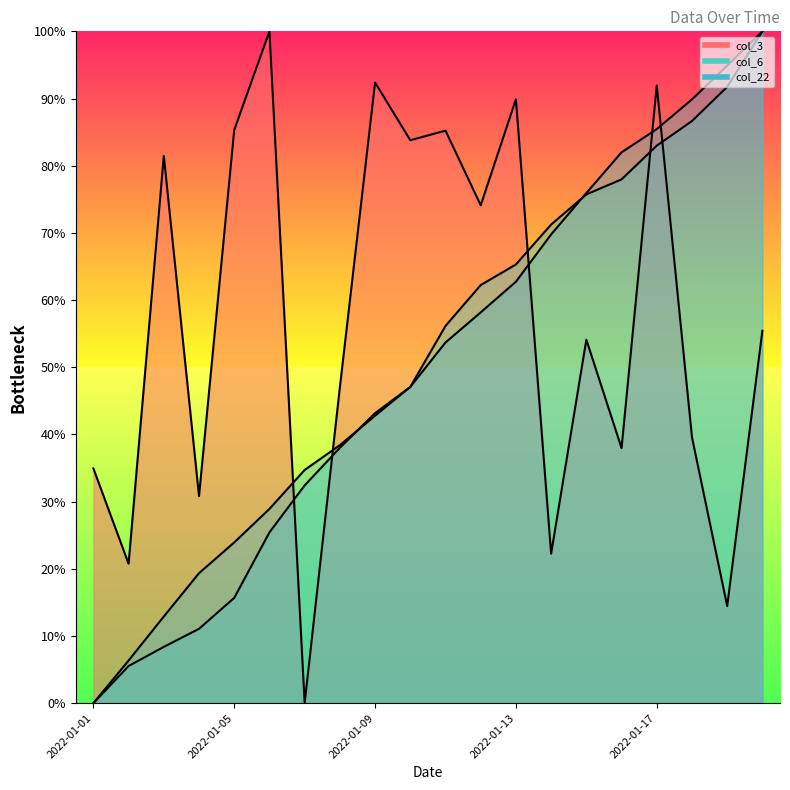

What value does the col_6 series have at 2022-01-13?

65.3